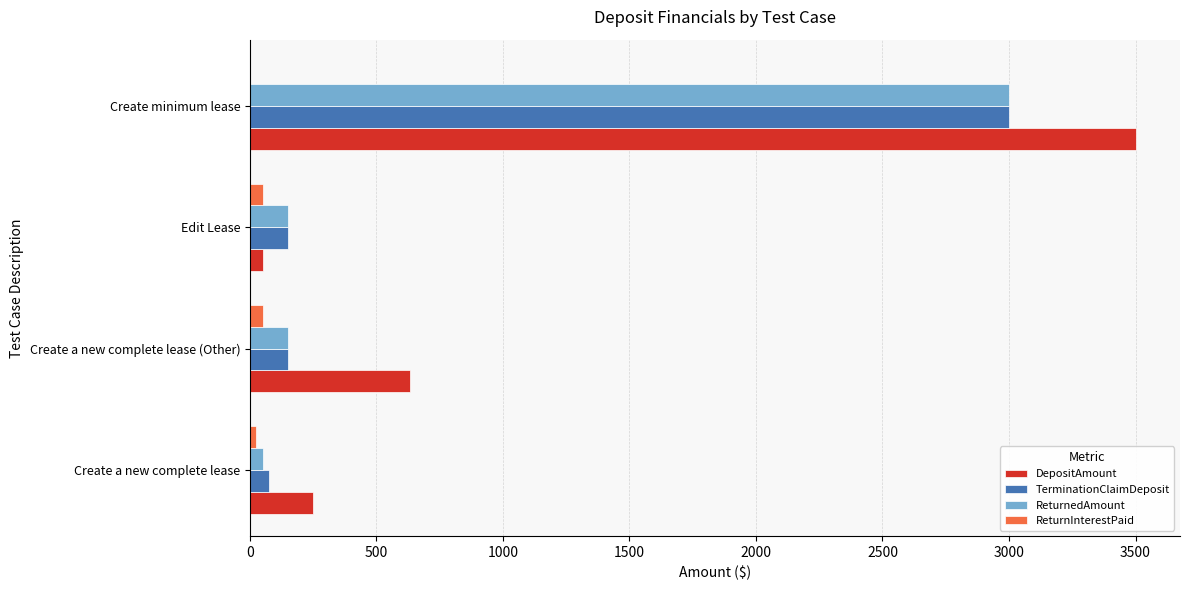

True or false: TerminationClaimDeposit has a value of 150.0 at Edit Lease.

True